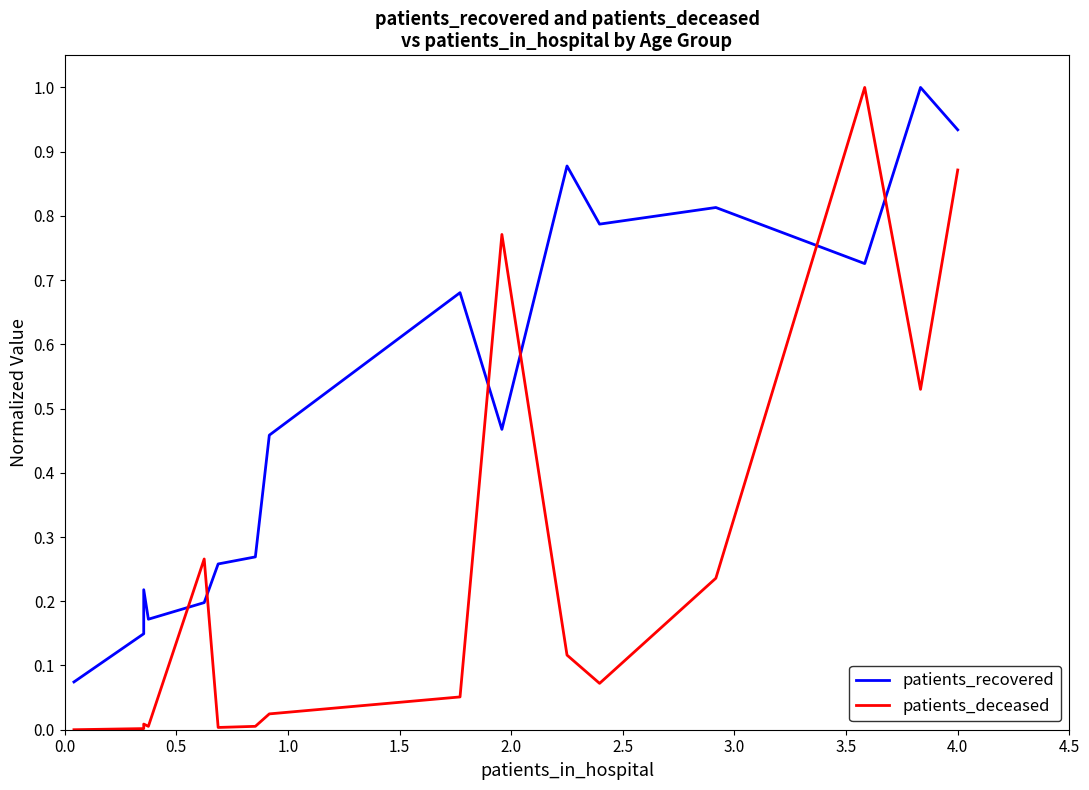

Reading right to left, transcribe all the data shown in this chart.

patients_recovered: 0.9	1.0	0.7	0.8	0.8	0.9	0.5	0.7	0.5	0.3	0.3	0.2	0.2	0.2	0.1	0.1
patients_deceased: 0.9	0.5	1.0	0.2	0.1	0.1	0.8	0.1	0.0	0.0	0.0	0.3	0.0	0.0	0.0	0.0